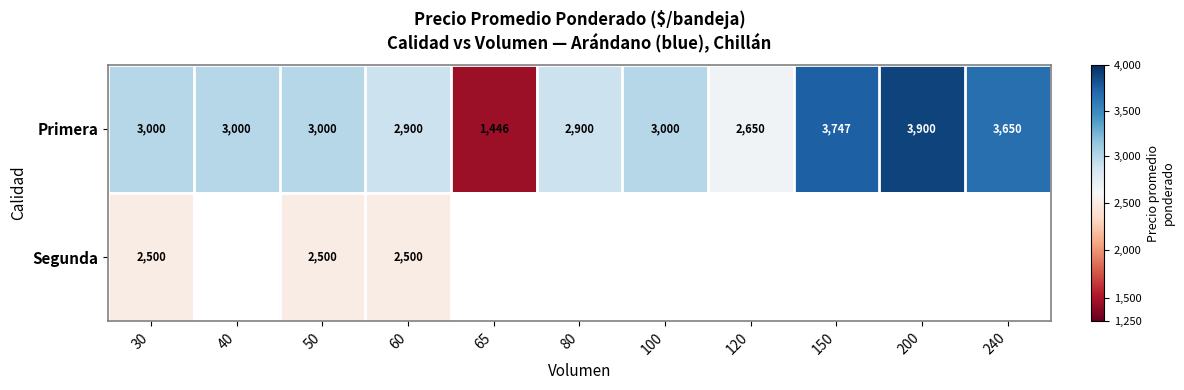

What is the spread (max minus min) of values at 30?

500